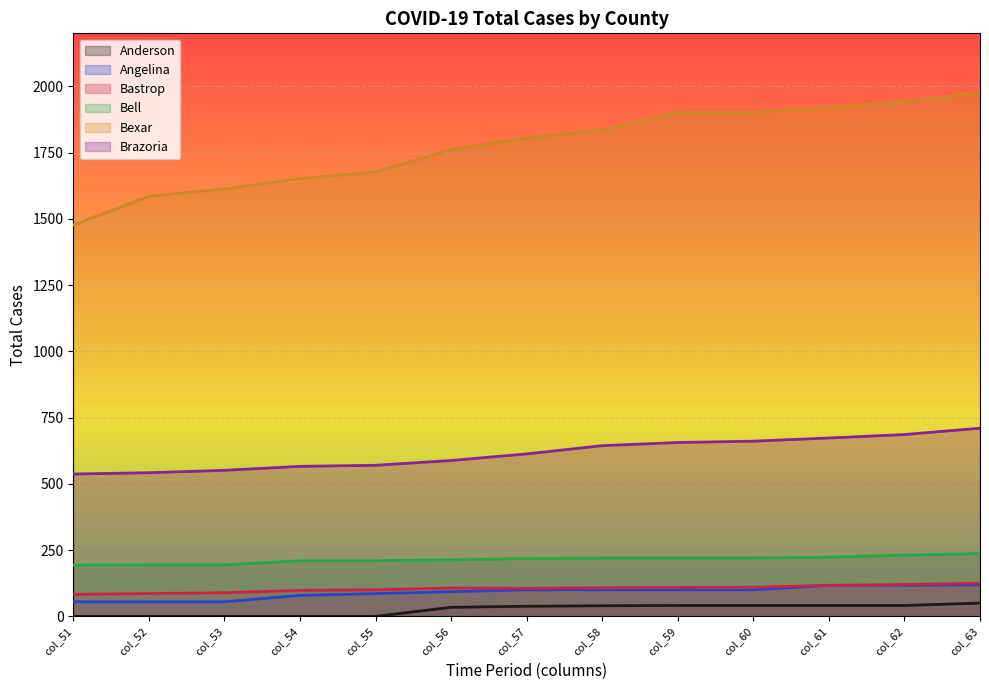

How many lines are shown in the chart?

6